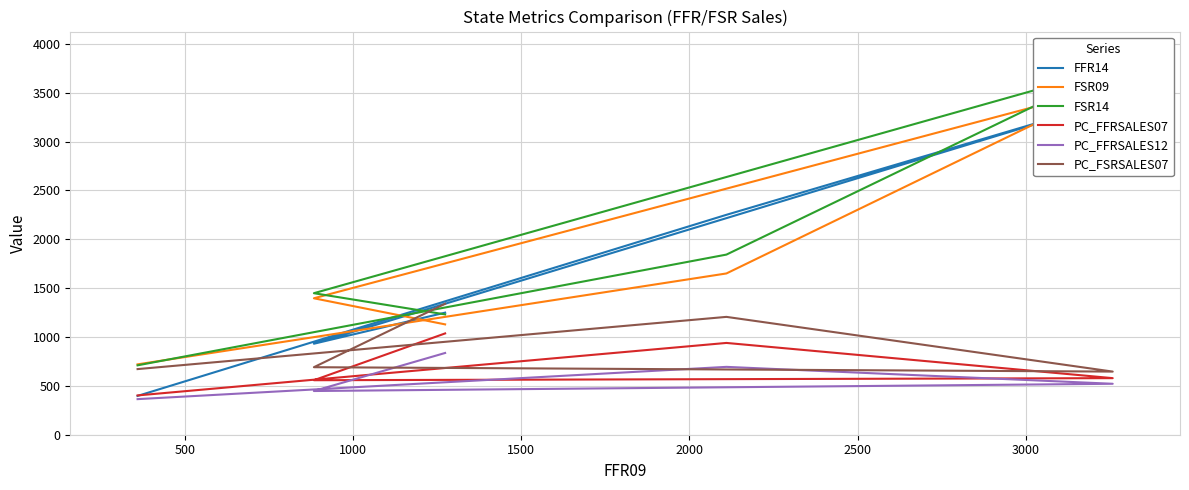

Reading left to right, transcribe all the data shown in this chart.

FFR14: 1249.0	931.0	3419.0	2250.0	397.0
FSR09: 1129.0	1396.0	3568.0	1650.0	720.0
FSR14: 1231.0	1448.0	3750.0	1843.0	710.0
PC_FFRSALES07: 1036.5	557.6	578.8	939.1	402.1
PC_FFRSALES12: 836.4	447.2	521.2	694.3	364.1
PC_FSRSALES07: 1340.0	690.9	645.9	1205.7	671.5